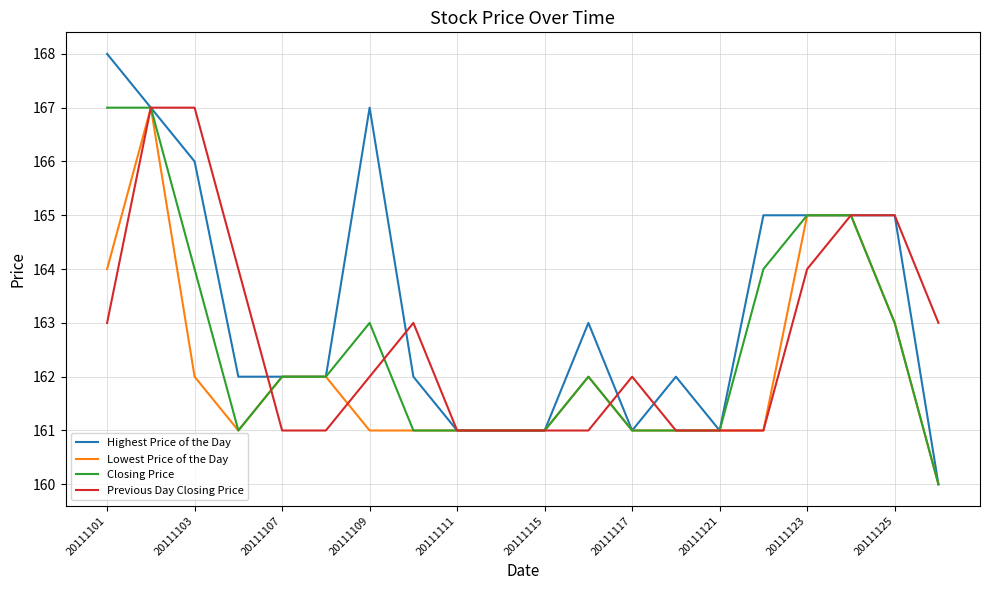

What is the sum of all Lowest Price of the Day values?

3242